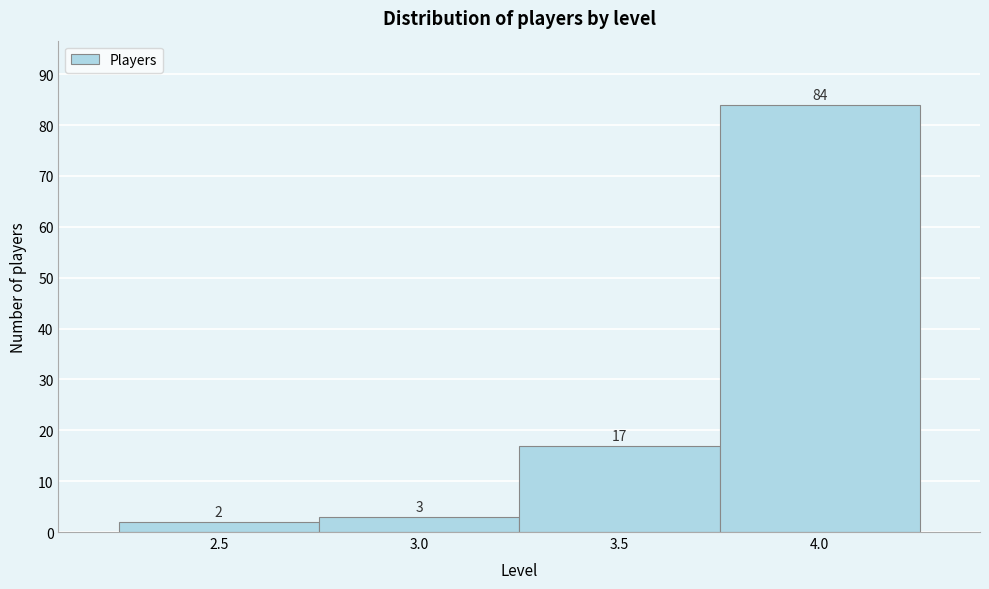

Which range on the x-axis has the tallest bar?

3.75 to 4.25